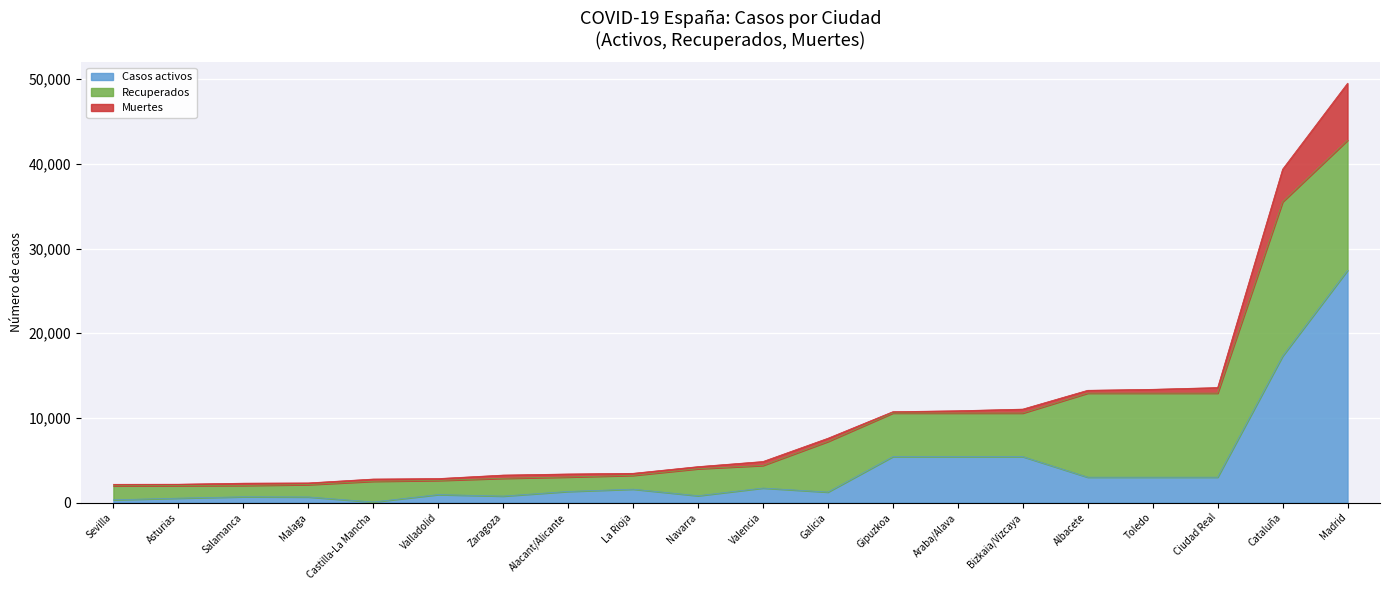

At which label is Casos activos closest to 13752?

Cataluña